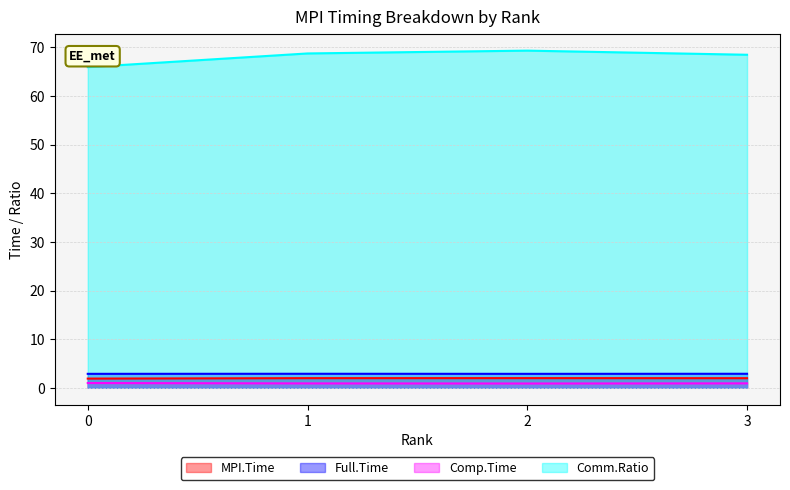

What is the greatest value displayed?

69.3